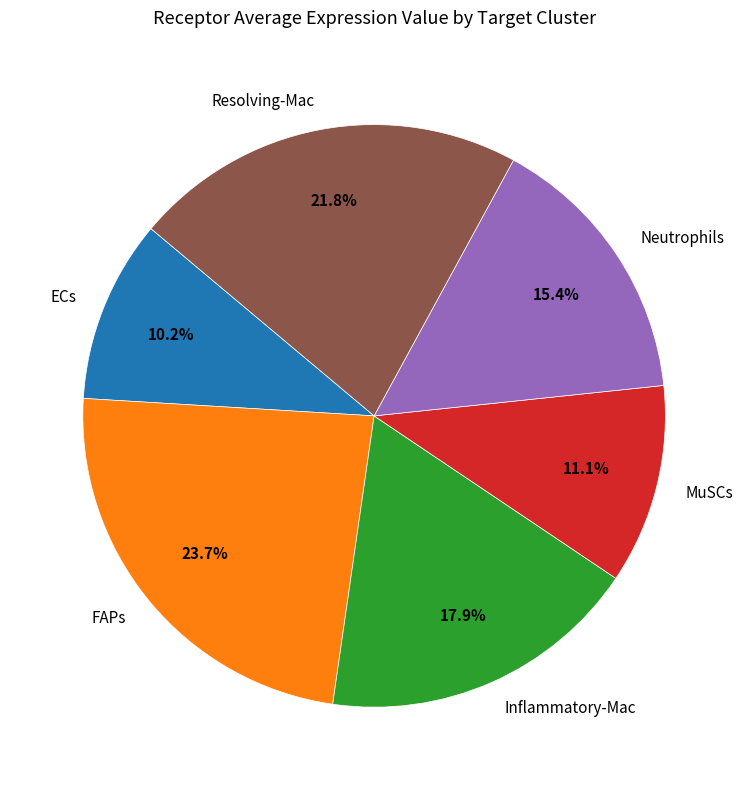

The Inflammatory-Mac slice represents 8% of the pie. True or false?

False